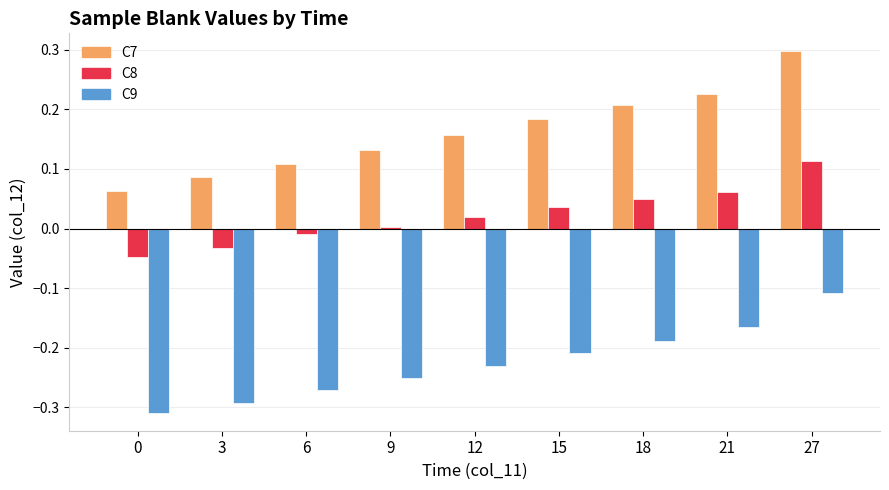

At which category is the sum across all series the highest?

27